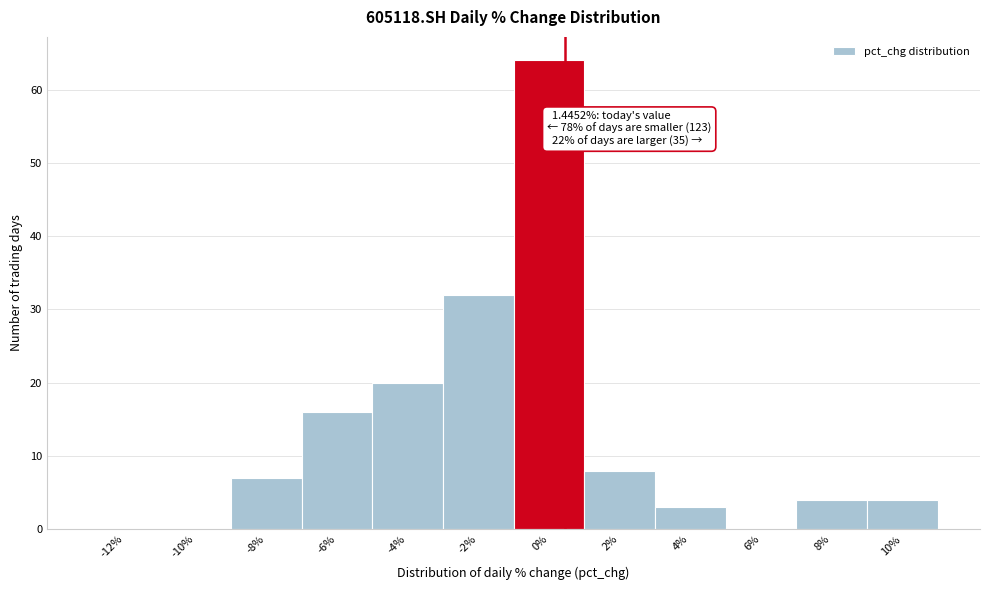

Reading left to right, list all the values displayed in this chart.

-12%=0	-10%=0	-8%=7	-6%=16	-4%=20	-2%=32	0%=64	2%=8	4%=3	6%=0	8%=4	10%=4